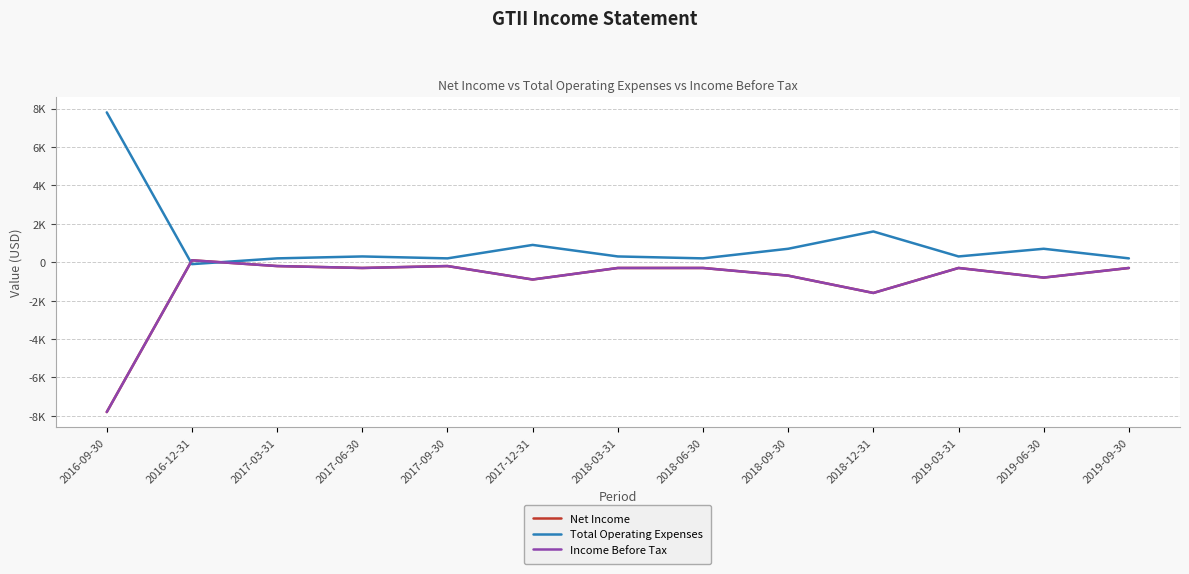

What are all the series names shown in the legend?

Net Income, Total Operating Expenses, Income Before Tax